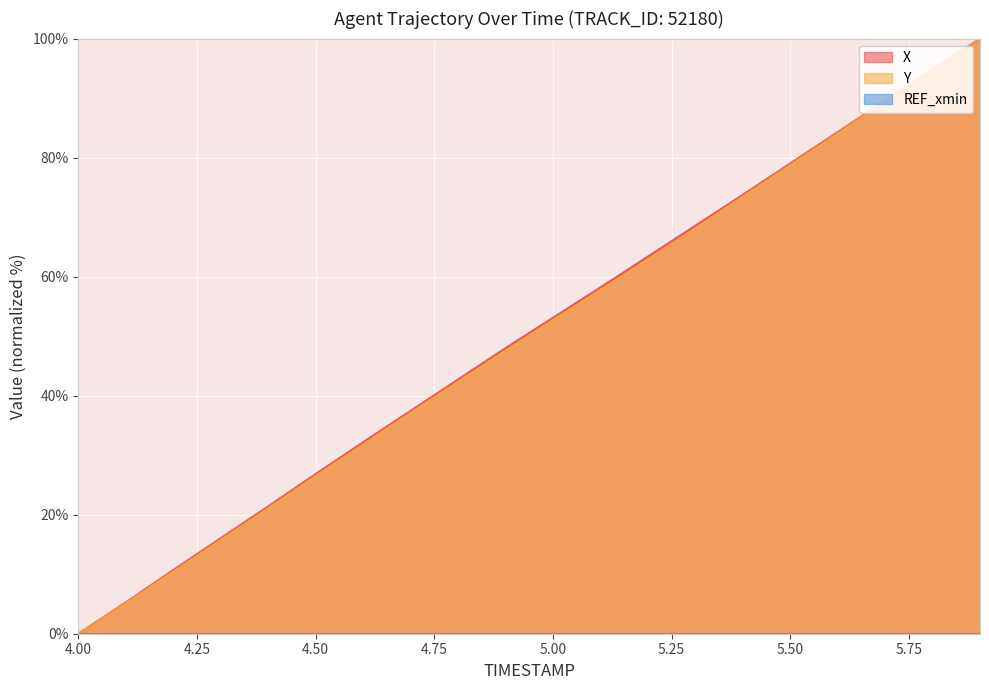

The Y series shows 28.9 at 5.00. True or false?

False